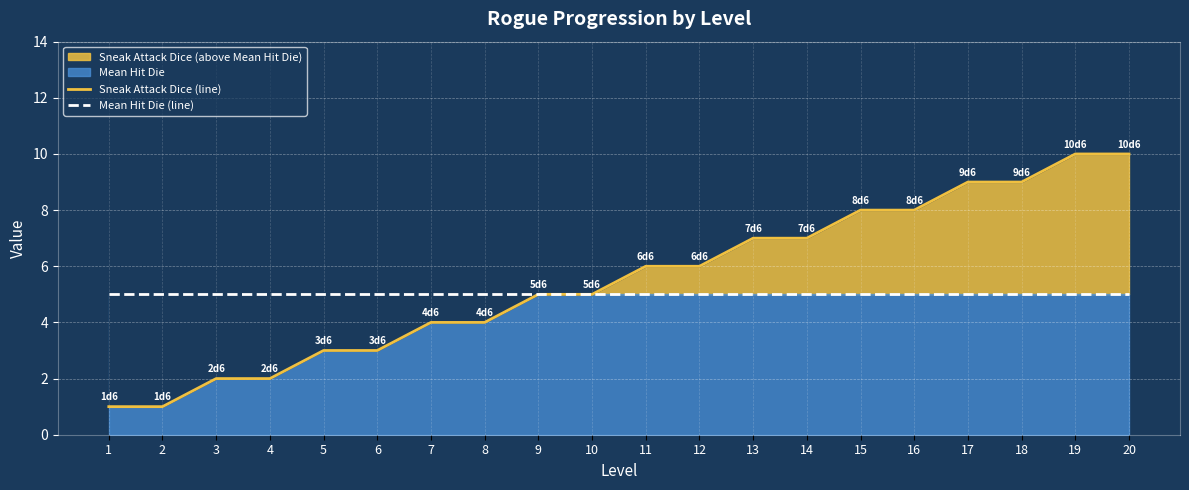

Which series has the largest total across all categories?

Sneak Attack Dice (line)